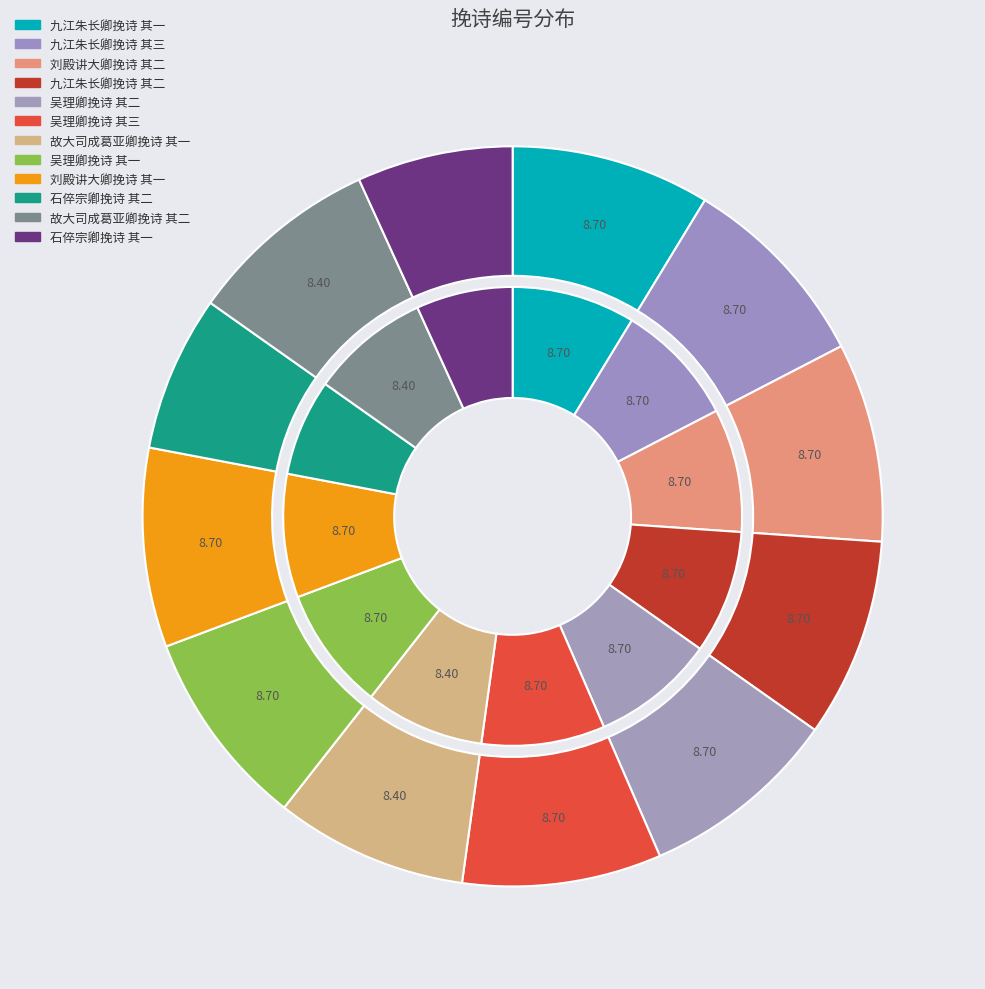

What is the largest slice in the pie chart?

吴理卿挽诗 其三